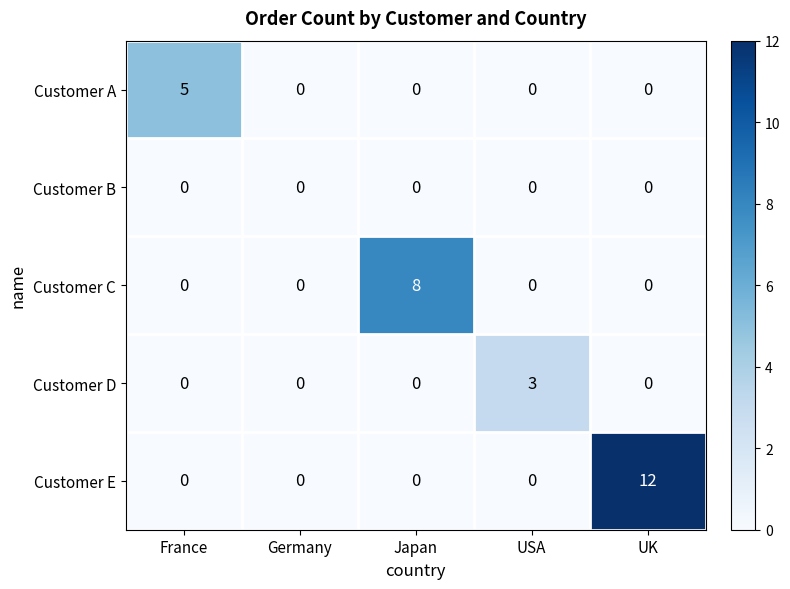

Rank the series by their average value, from lowest to highest.

Customer B, Customer D, Customer A, Customer C, Customer E